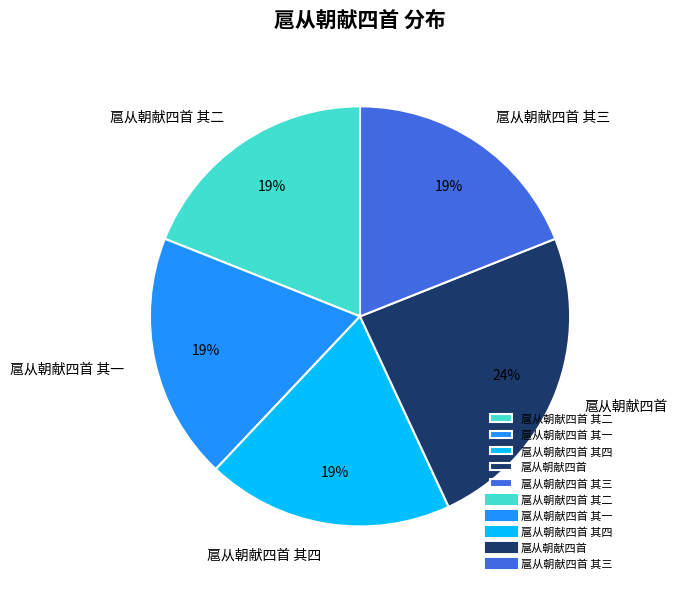

To the nearest percent, what portion does 扈从朝献四首 represent?

24%